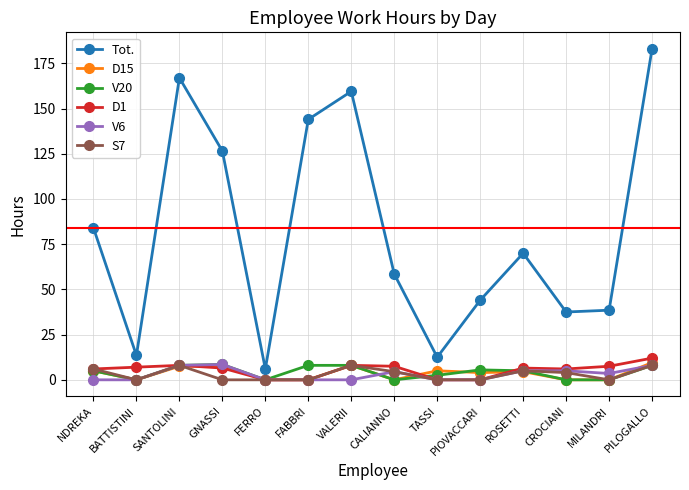

What is the total value across all series at TASSI?

20.0